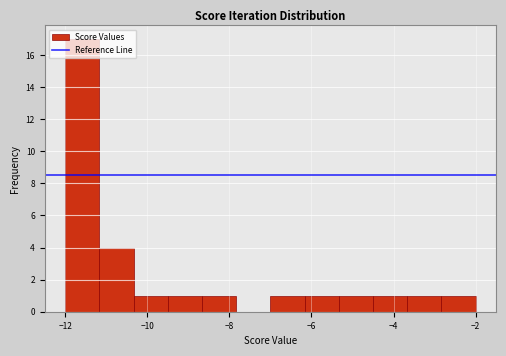

Over which range of the x-axis is the bar tallest?

-12.0 to -11.2